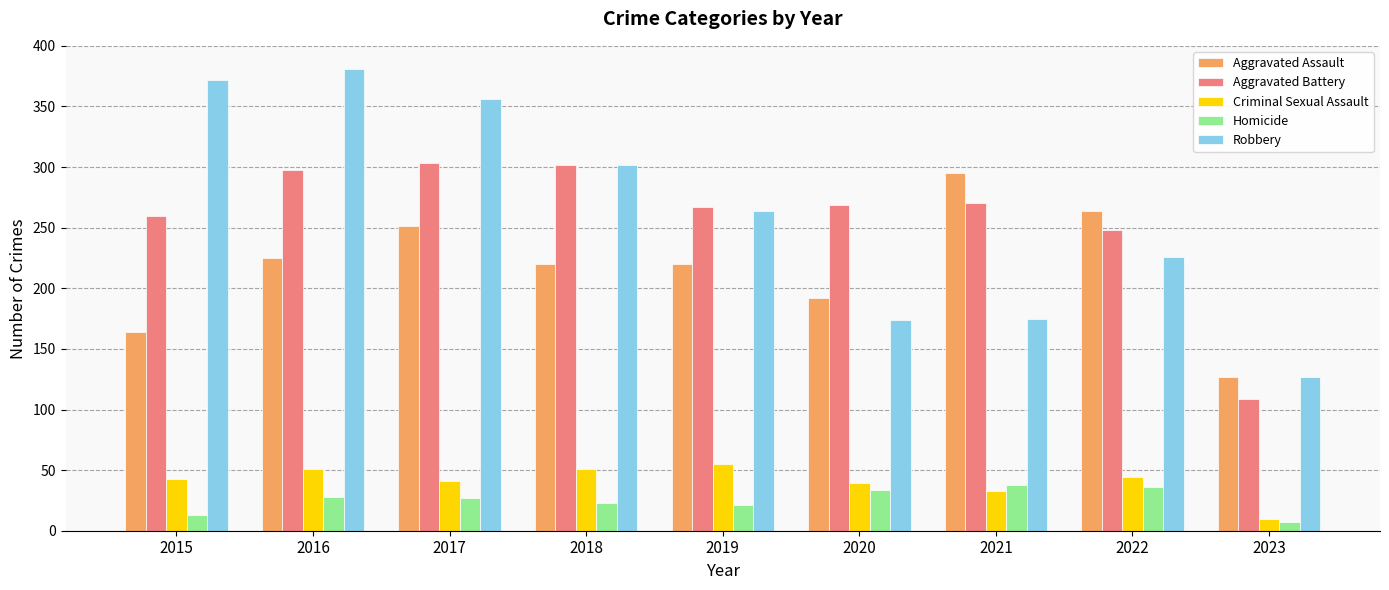

Count the number of categories in the chart.

9